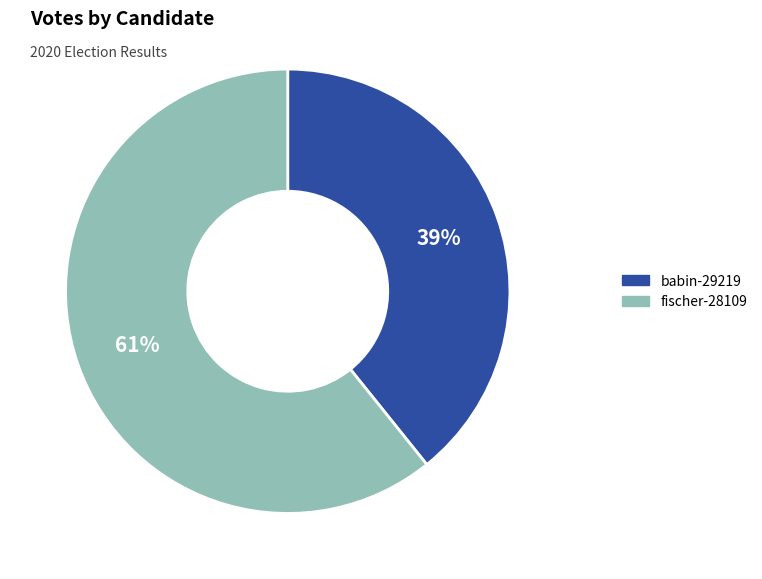

Is the sum of babin-29219 and fischer-28109 greater than half?

Yes